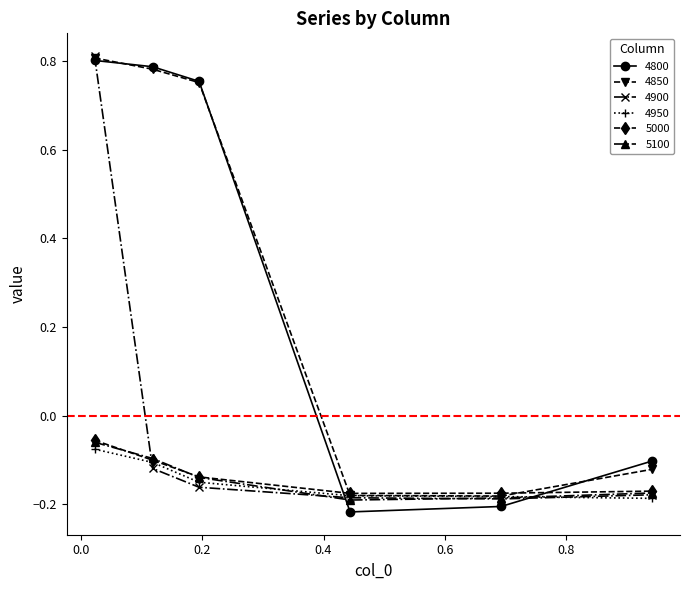

Which series has the widest spread of values?

4800